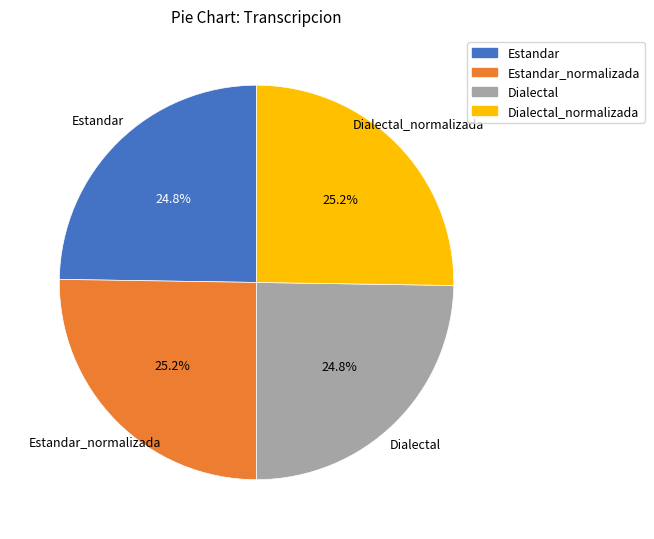

True or false: Estandar_normalizada accounts for 25% of the total.

True